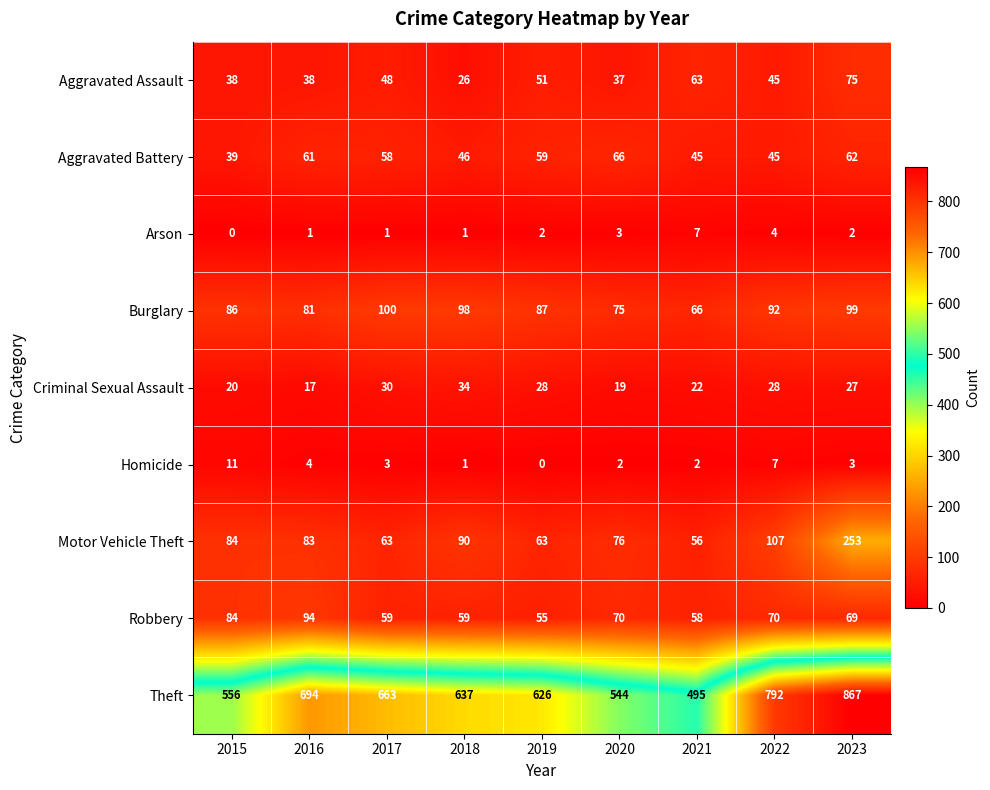

At 2019, list the series in order from largest to smallest.

Theft, Burglary, Motor Vehicle Theft, Aggravated Battery, Robbery, Aggravated Assault, Criminal Sexual Assault, Arson, Homicide